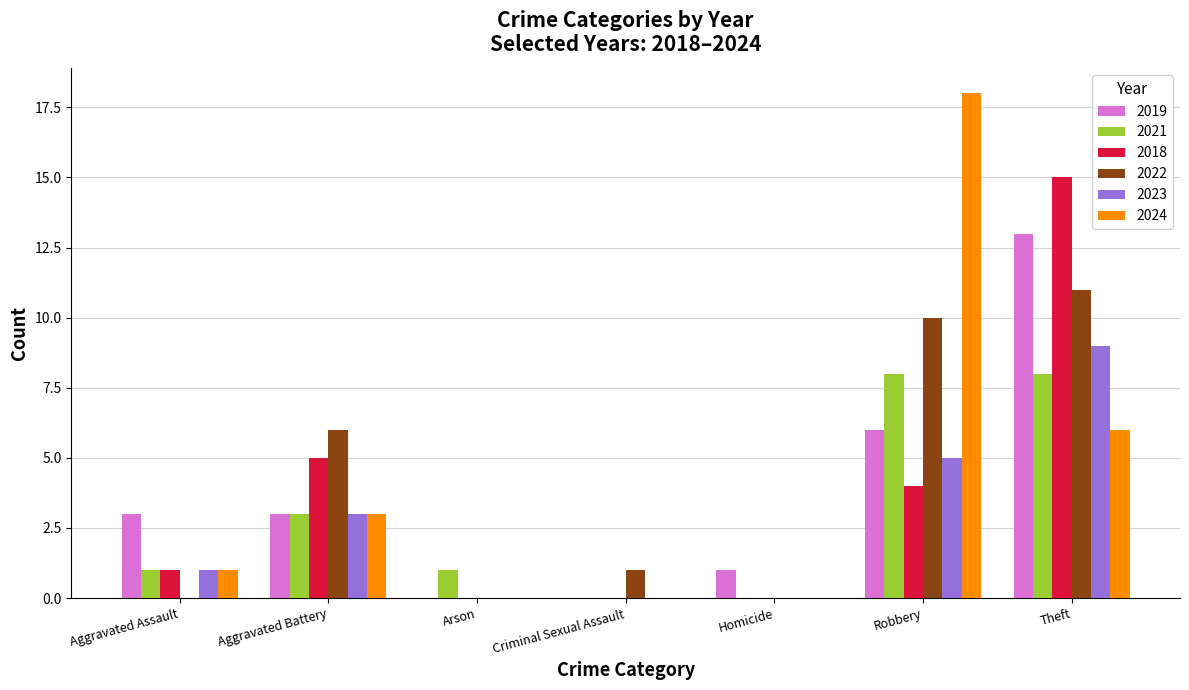

Which series has the widest spread of values?

2024